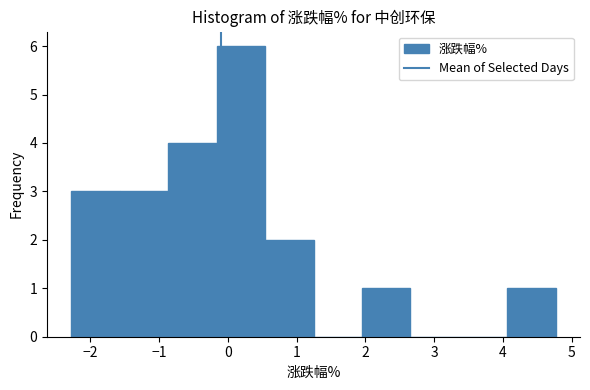

Over which range of the x-axis is the bar tallest?

-0.2 to 0.5